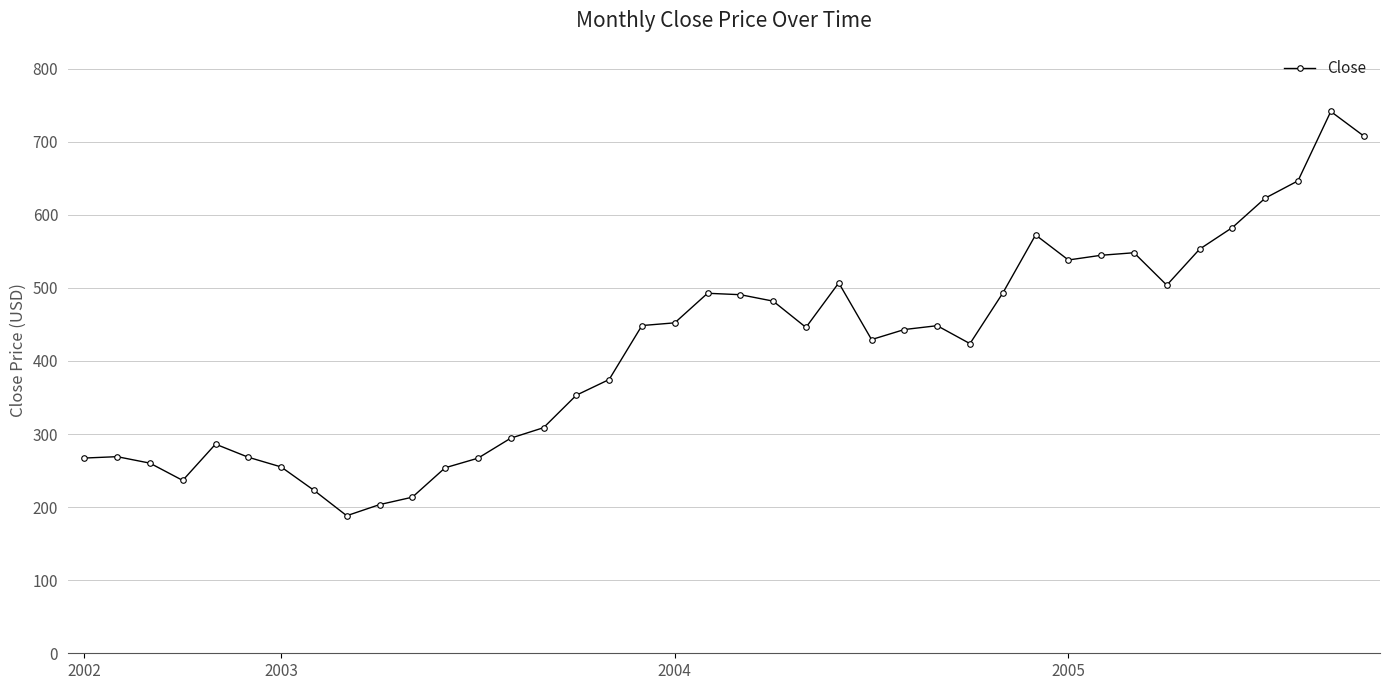

How many series are shown in this chart?

1